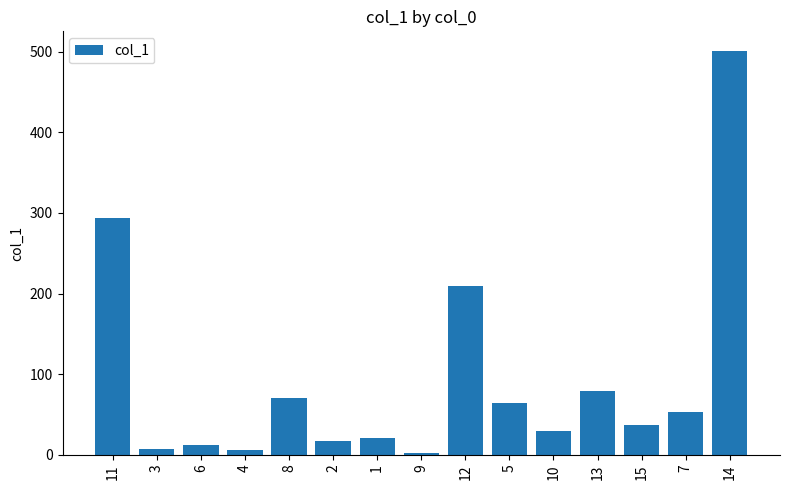

What is the maximum value shown in the chart?

500.3